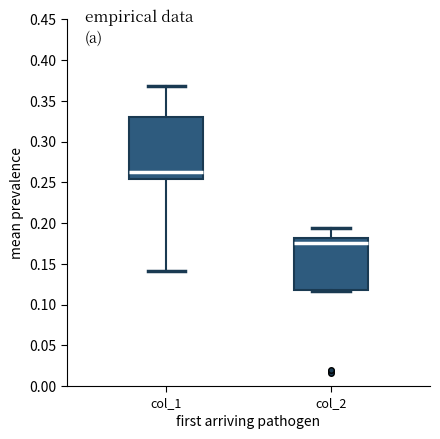

Reading left to right, transcribe this box plot: for each box, give where its median line is, the range the box spans, and where its two whiskers end, as read against the y-axis. The values are not printed on the chart, so give them approximately, as read against the axis.

col_1: median 0.265, box 0.255 to 0.330, whiskers 0.140 to 0.370
col_2: median 0.175, box 0.120 to 0.180, whiskers 0.115 to 0.195